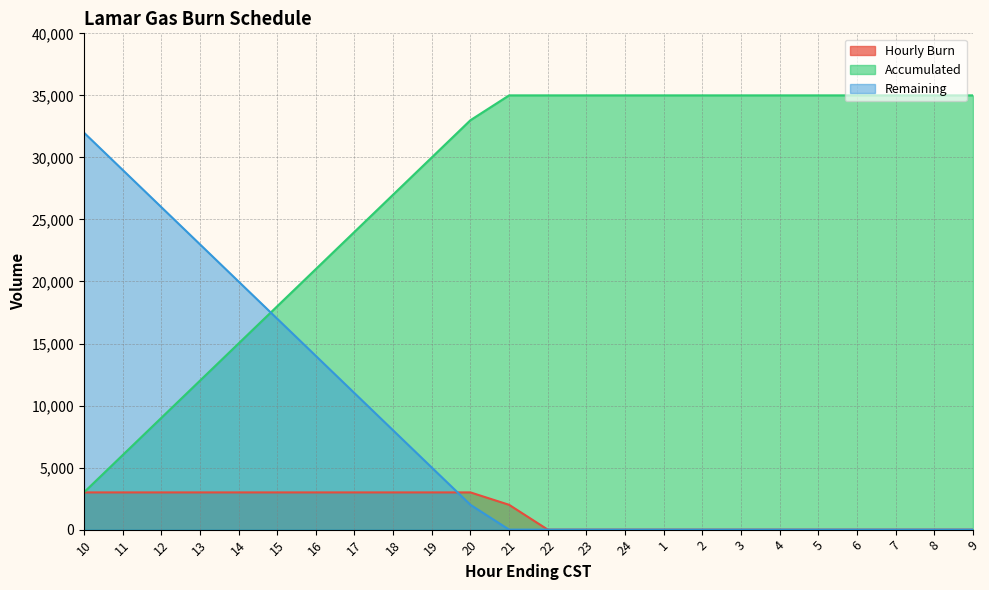

The Hourly Burn series shows 1911 at 8. True or false?

False